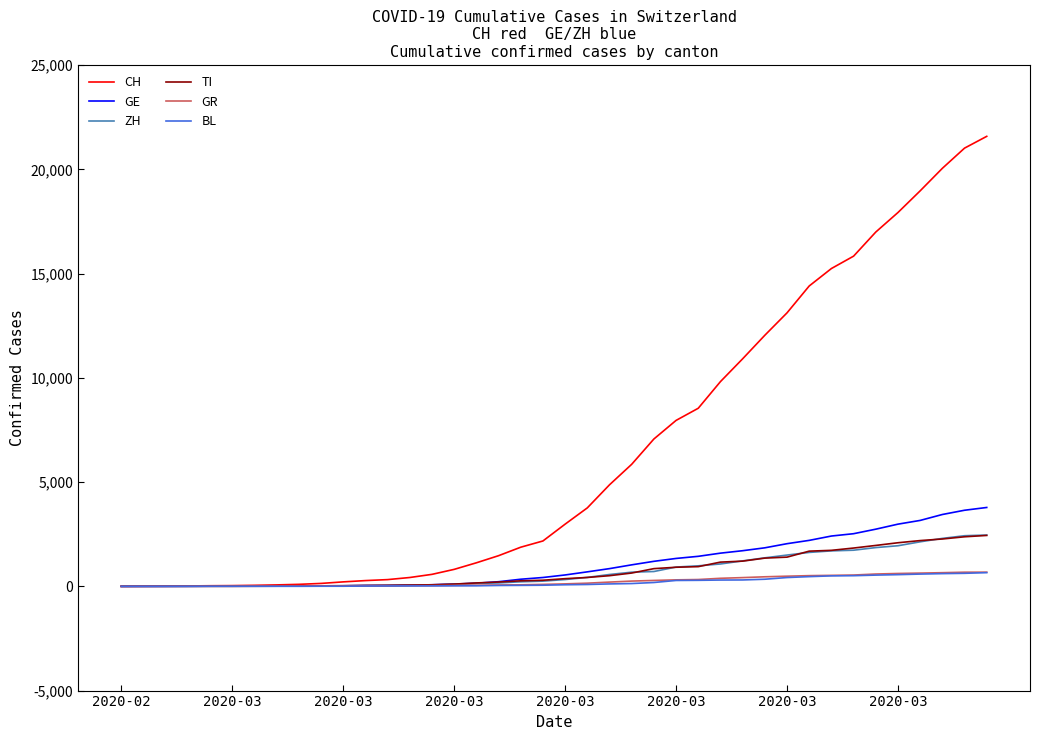

Which series has the largest range (max minus min)?

CH